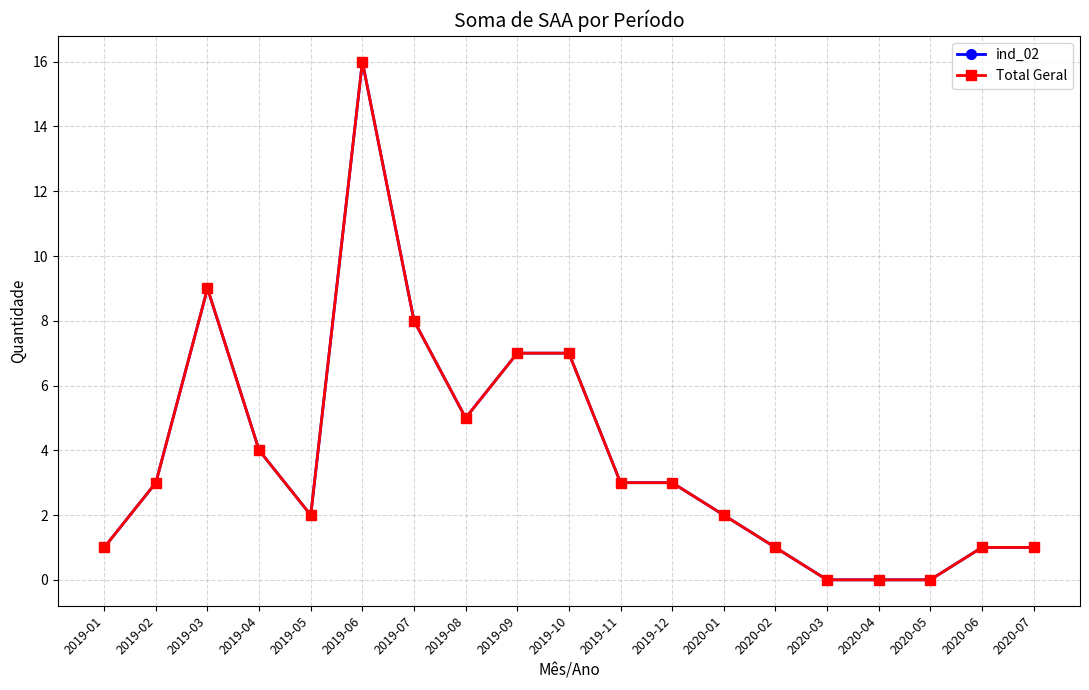

How many data points in Total Geral are above 3?

7